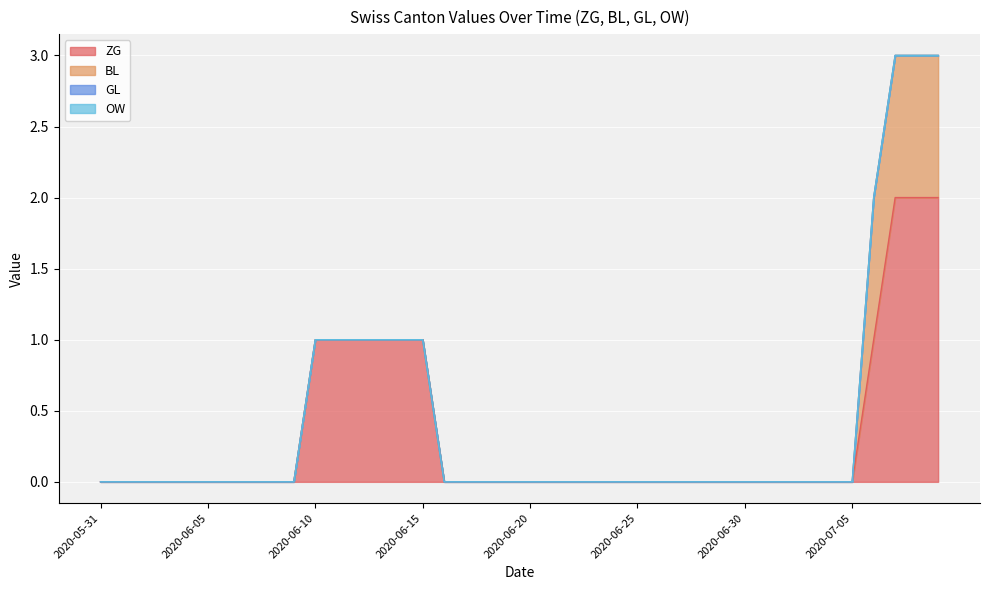

Reading left to right, transcribe all the data shown in this chart.

ZG: 0	0	0	0	0	0	0	0	0	0	1	1	1	1	1	1	0	0	0	0	0	0	0	0	0	0	0	0	0	0	0	0	0	0	0	0	1	2	2	2
BL: 0	0	0	0	0	0	0	0	0	0	0	0	0	0	0	0	0	0	0	0	0	0	0	0	0	0	0	0	0	0	0	0	0	0	0	0	1	1	1	1
GL: 0	0	0	0	0	0	0	0	0	0	0	0	0	0	0	0	0	0	0	0	0	0	0	0	0	0	0	0	0	0	0	0	0	0	0	0	0	0	0	0
OW: 0	0	0	0	0	0	0	0	0	0	0	0	0	0	0	0	0	0	0	0	0	0	0	0	0	0	0	0	0	0	0	0	0	0	0	0	0	0	0	0